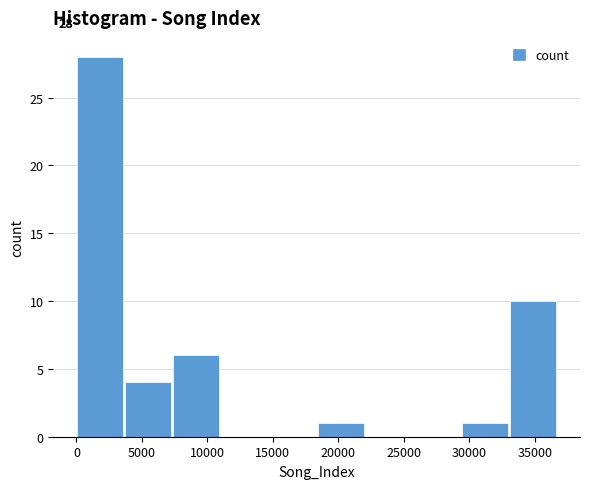

Which range on the x-axis has the tallest bar?

0 to 3500